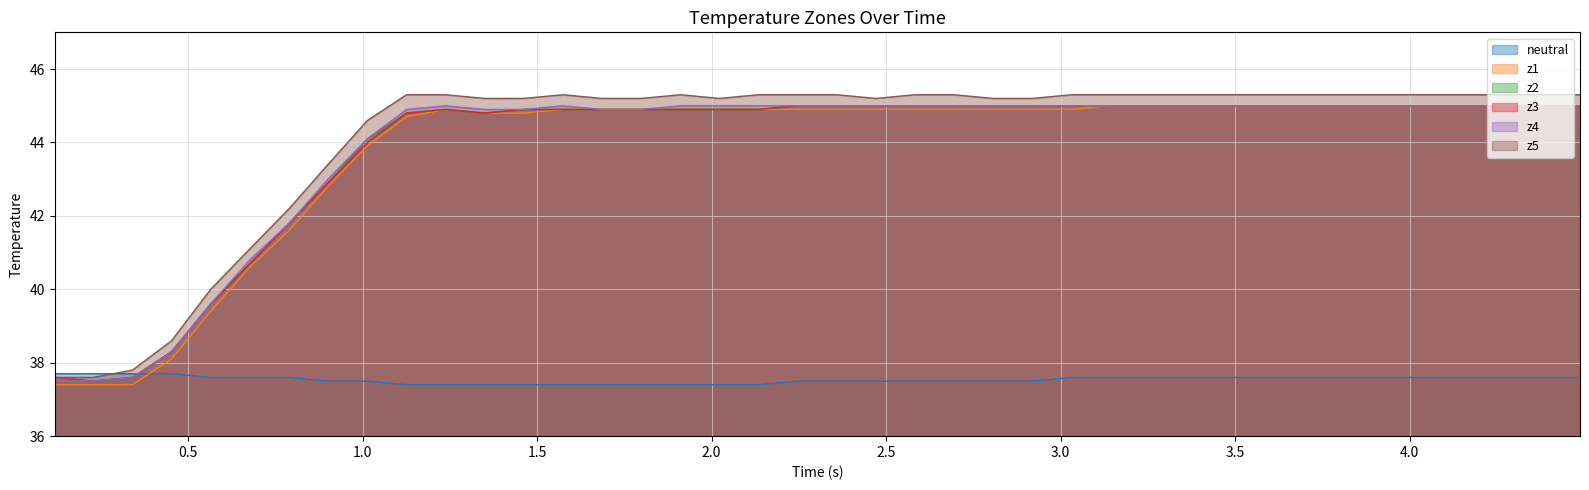

What is the difference between the second highest and minimum values in the neutral series?

0.3